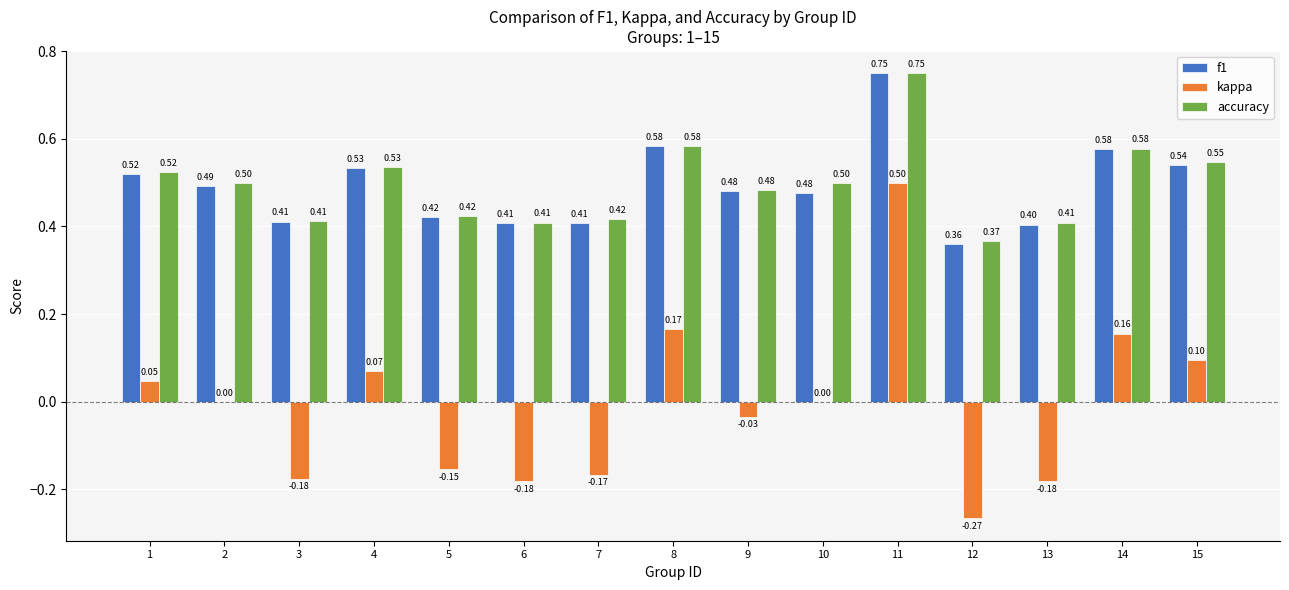

Which series has the largest total across all categories?

accuracy